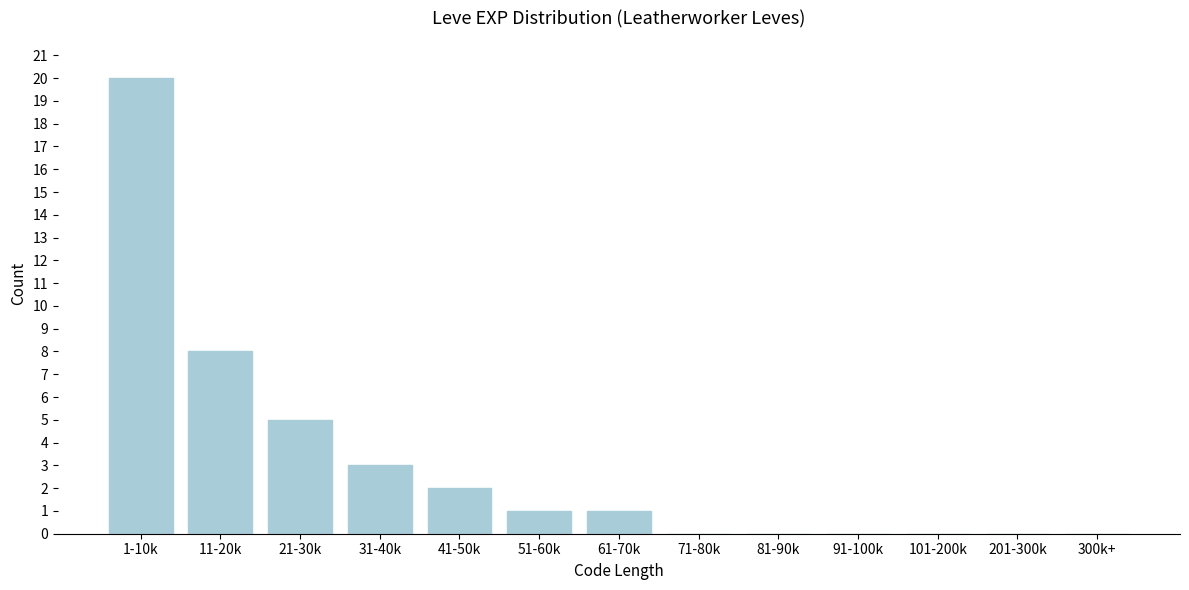

Reading right to left, list all the values displayed in this chart.

300k+=0	201-300k=0	101-200k=0	91-100k=0	81-90k=0	71-80k=0	61-70k=1	51-60k=1	41-50k=2	31-40k=3	21-30k=5	11-20k=8	1-10k=20